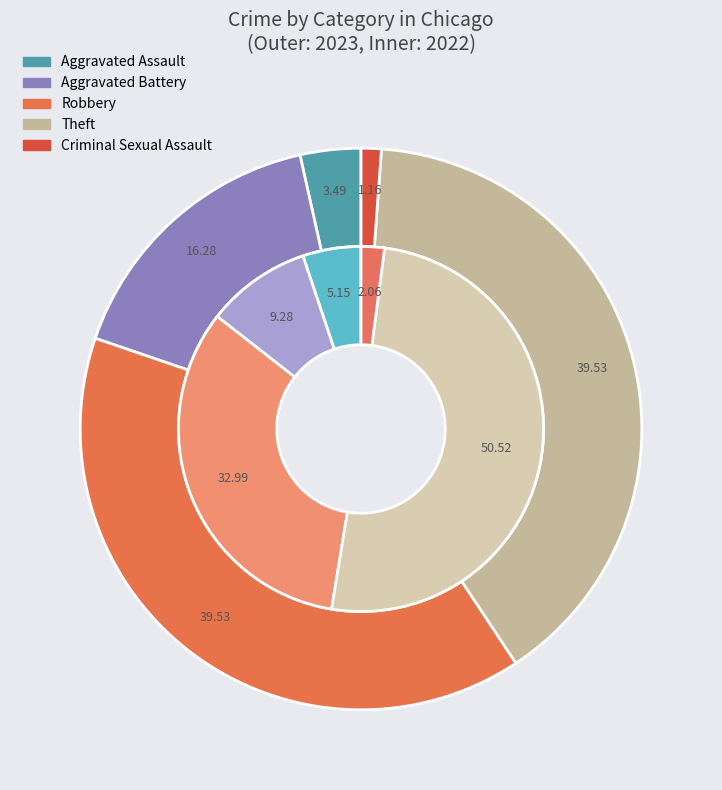

To the nearest percent, what is the average slice percentage?

20%